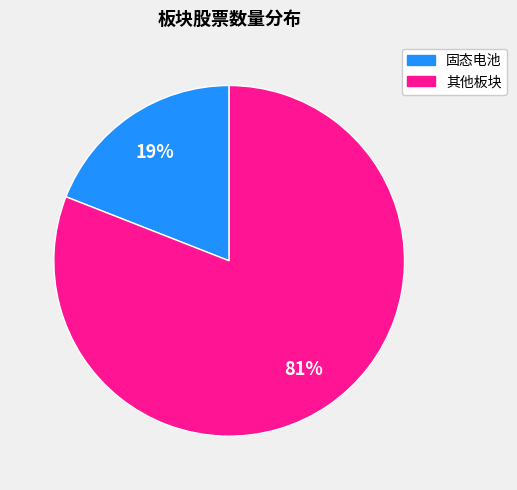

Count the number of slices in the pie.

2